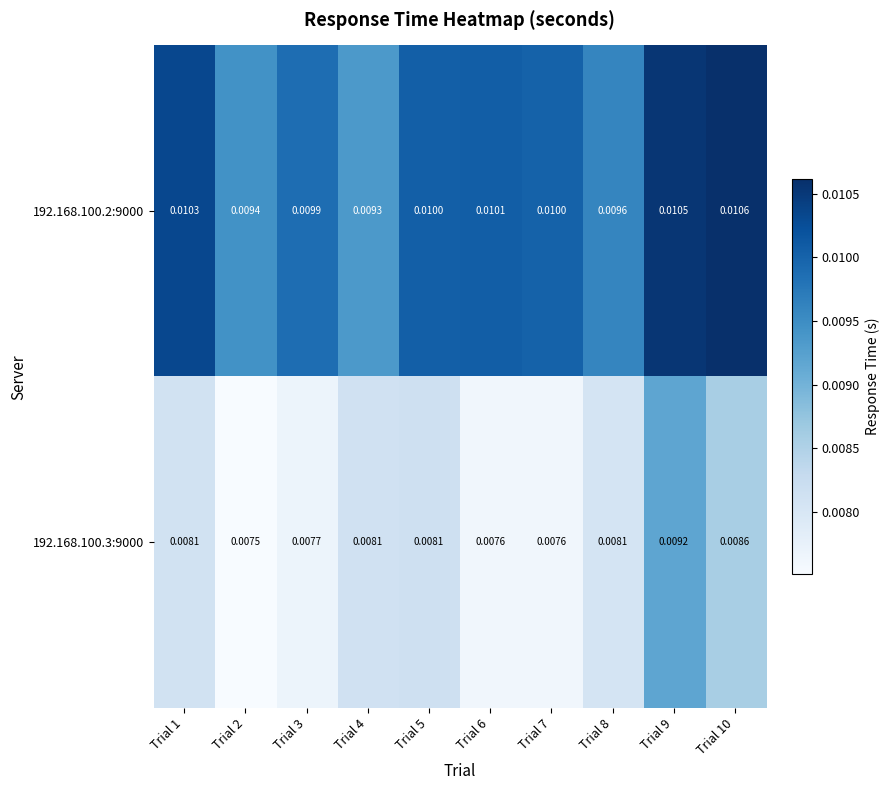

Is the value of 192.168.100.2:9000 at Trial 6 greater than the value of 192.168.100.3:9000 at Trial 8?

Yes